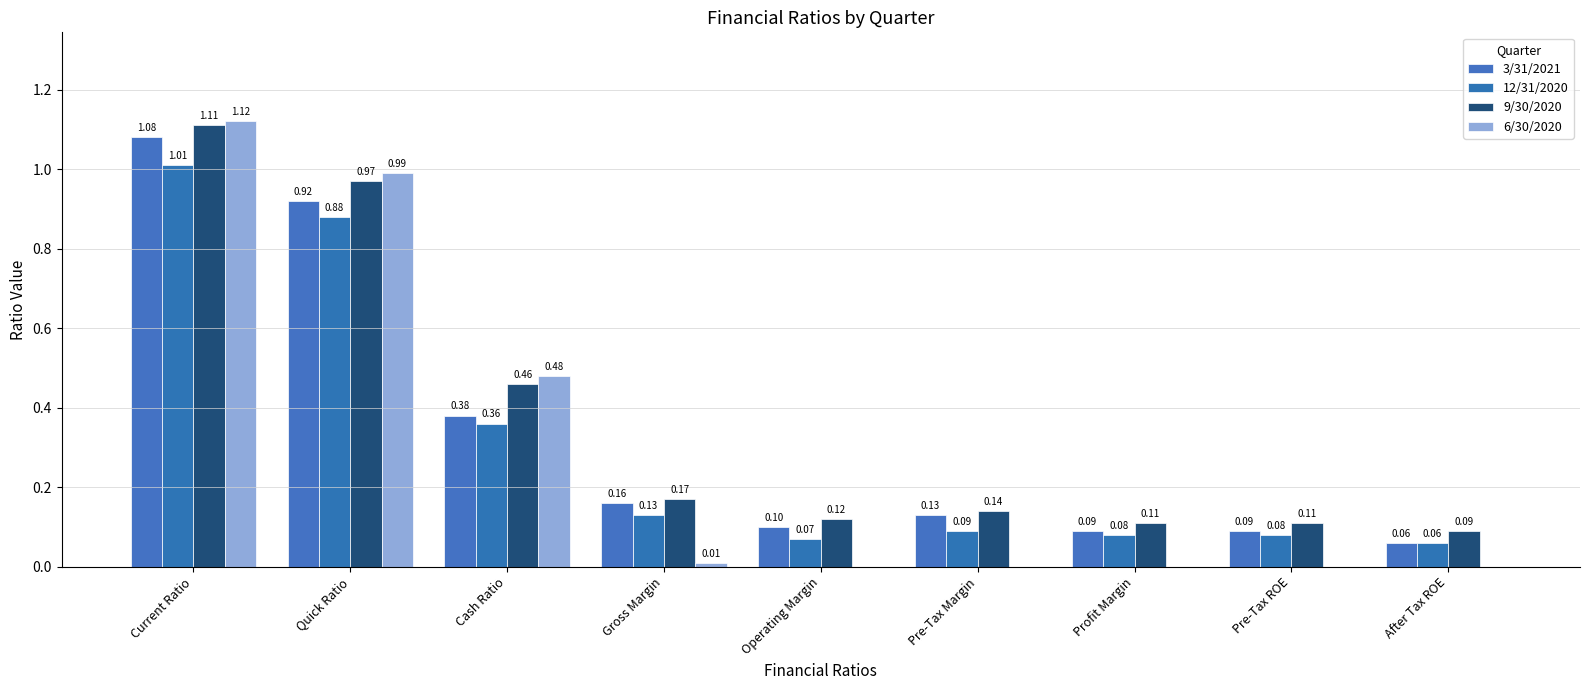

Are the bars horizontal?

No